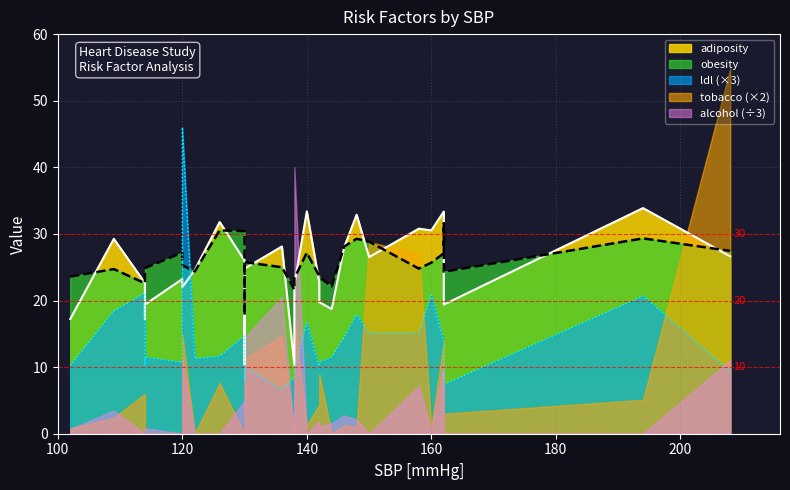

Where does the obesity series first go above 25?

120